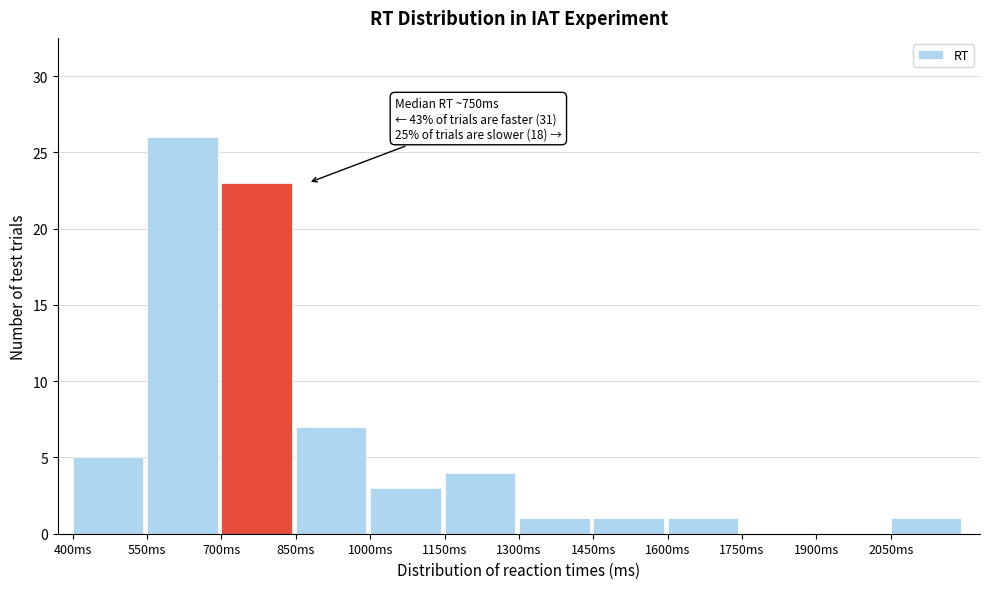

Over which range of the x-axis is the bar tallest?

550 to 700